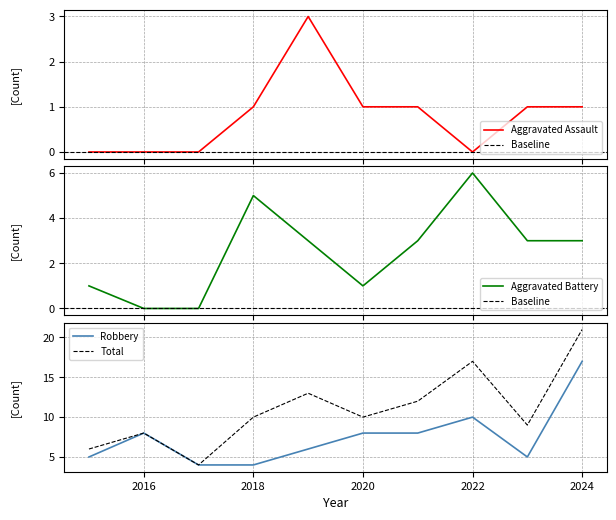

Which label corresponds to the largest value in the chart?

2024